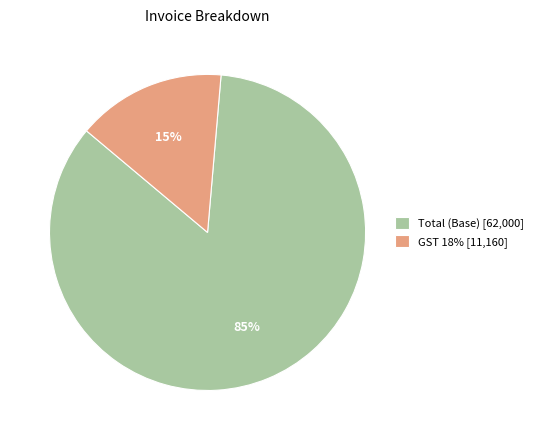

Which has a higher value, Total (Base) [62,000] or GST 18% [11,160]?

Total (Base) [62,000]